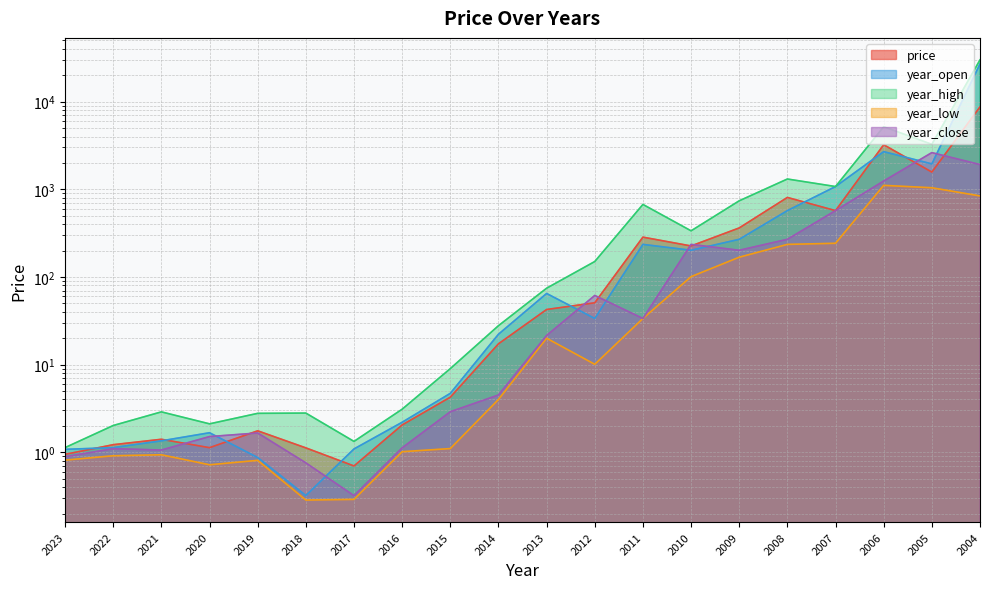

How many interior local peaks does the year_high series have?

5